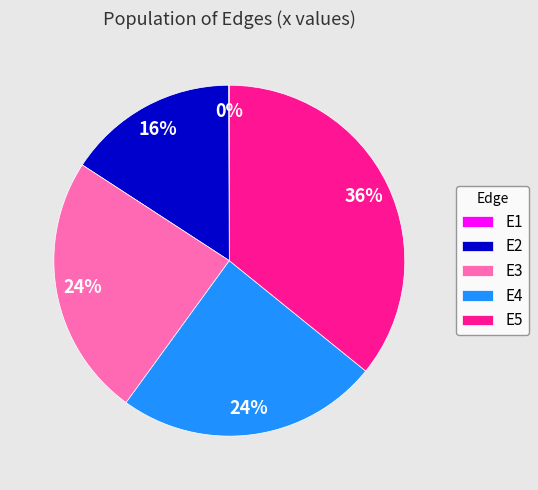

To the nearest percent, what percentage of the pie is E3?

24%